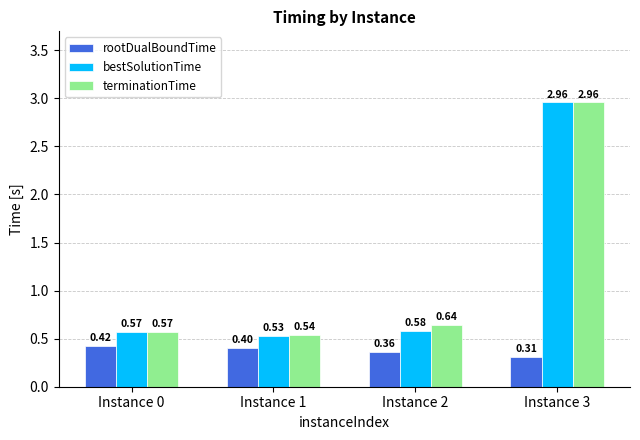

Which series changed the most between Instance 1 and Instance 2?

terminationTime